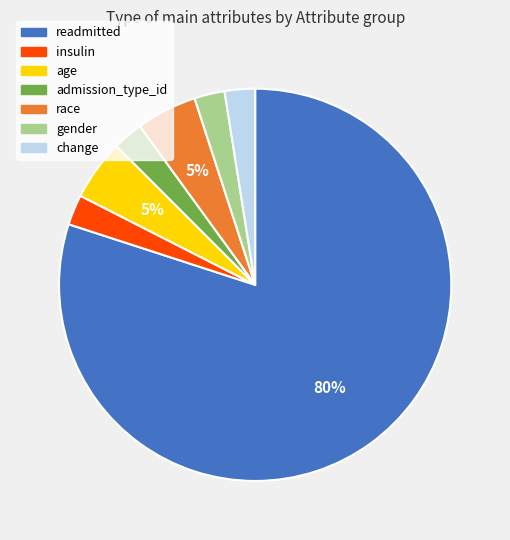

The gender slice represents 3% of the pie. True or false?

True